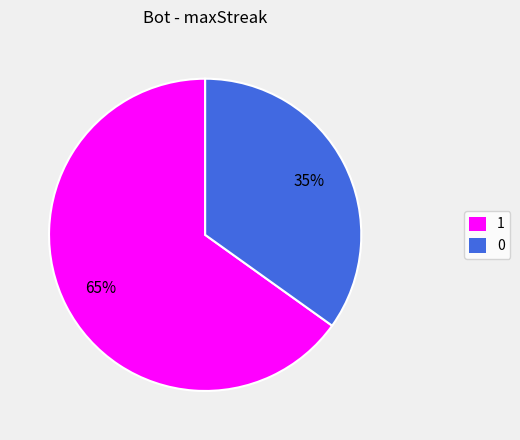

To the nearest percent, what is the combined percentage of 1 and 0?

100%